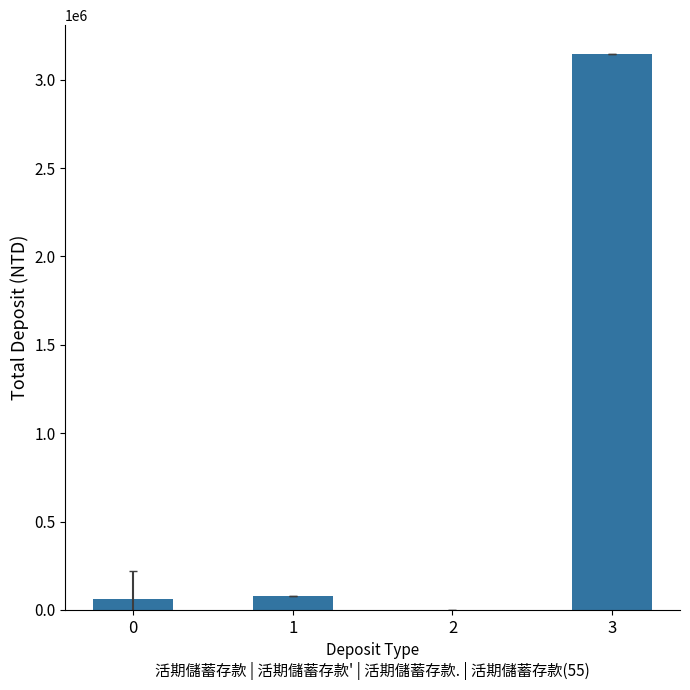

The chart shows a value of 63859.2 at 0. True or false?

True